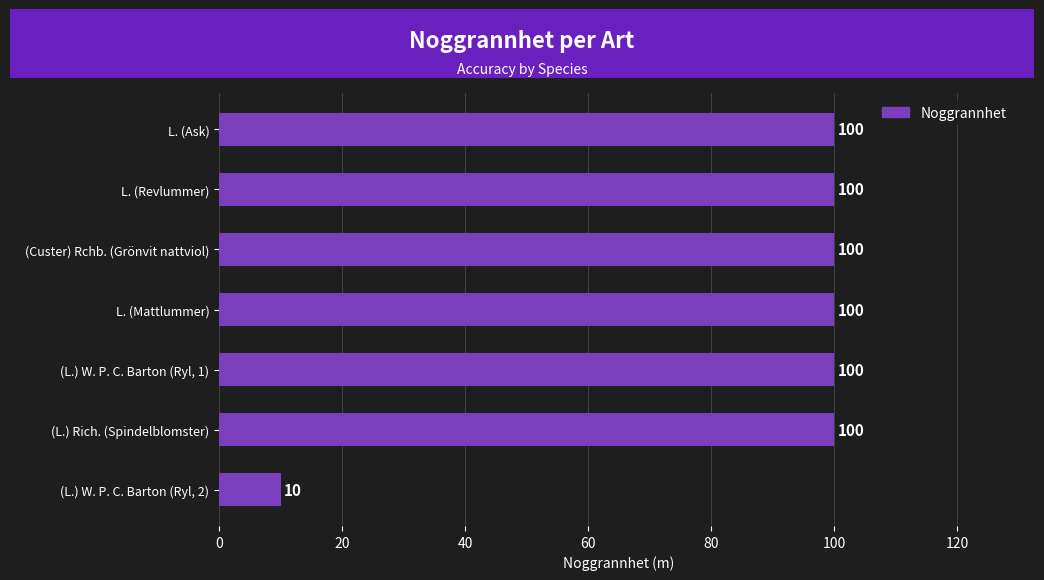

What is the smallest value displayed?

10